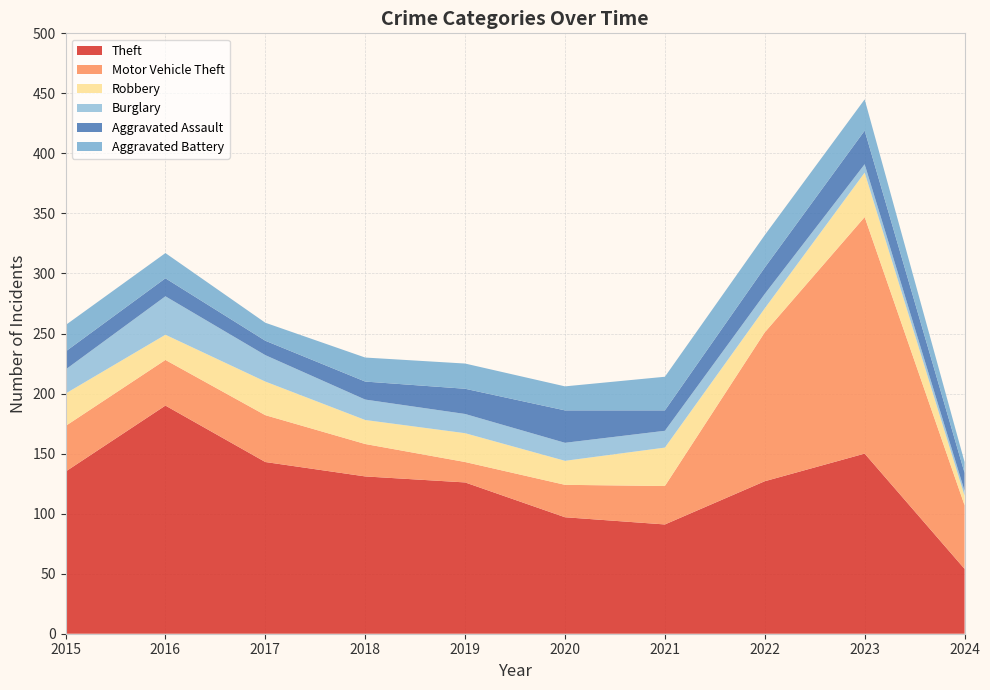

Reading left to right, transcribe all the data shown in this chart.

Theft: 2015=135	2016=190	2017=143	2018=131	2019=126	2020=97	2021=91	2022=127	2023=150	2024=54
Motor Vehicle Theft: 2015=38	2016=38	2017=39	2018=27	2019=17	2020=27	2021=32	2022=124	2023=197	2024=53
Robbery: 2015=27	2016=21	2017=28	2018=20	2019=24	2020=20	2021=32	2022=20	2023=37	2024=8
Burglary: 2015=20	2016=32	2017=22	2018=17	2019=16	2020=15	2021=14	2022=12	2023=7	2024=4
Aggravated Assault: 2015=15	2016=15	2017=12	2018=15	2019=21	2020=27	2021=17	2022=22	2023=28	2024=15
Aggravated Battery: 2015=22	2016=21	2017=15	2018=20	2019=21	2020=20	2021=28	2022=27	2023=26	2024=9